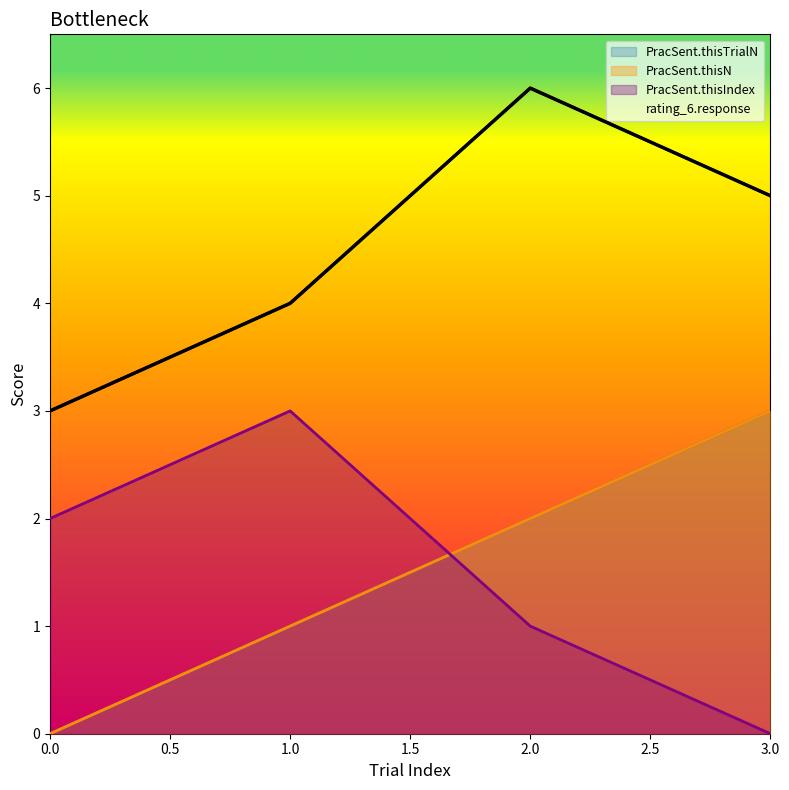

How many data points does each series have?

4